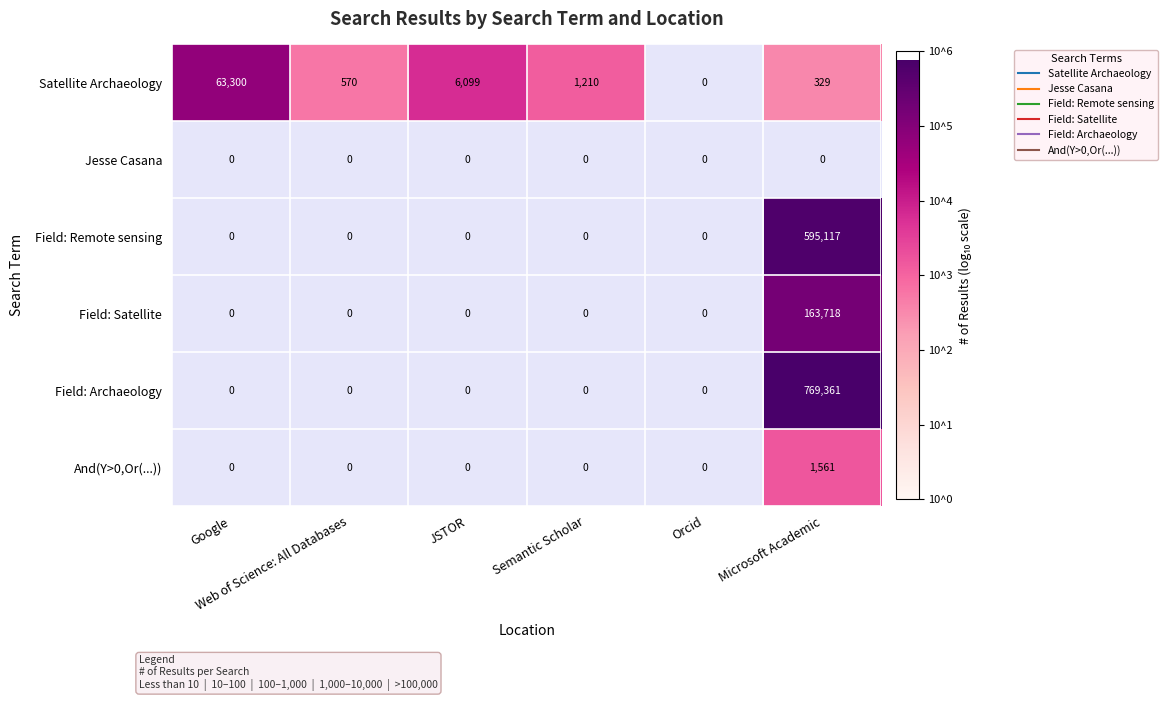

Rank the series by their maximum value, from highest to lowest.

Field: Archaeology, Field: Remote sensing, Field: Satellite, Satellite Archaeology, And(Y>0,Or(...)), Jesse Casana